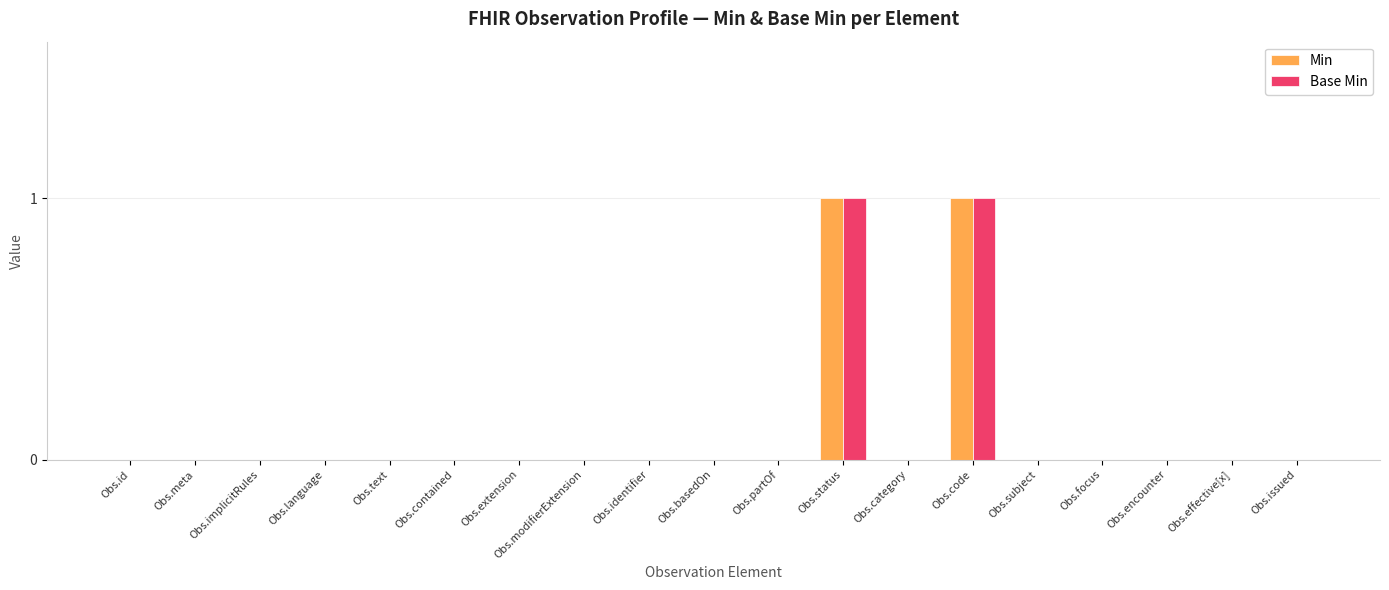

The Min series shows 0 at Obs.basedOn. True or false?

True